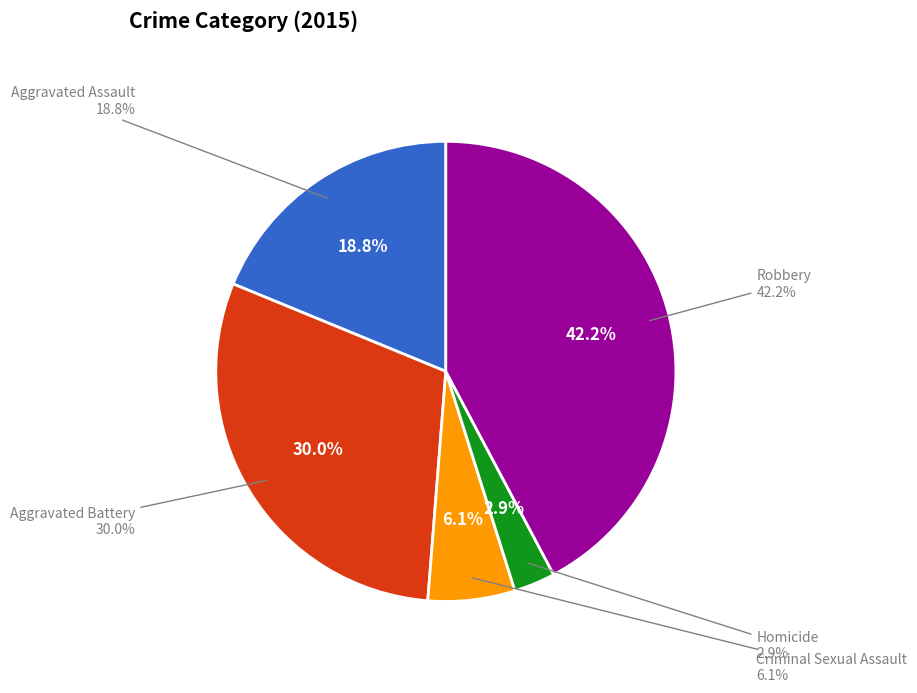

To the nearest percent, what is the difference between the Aggravated Assault and Robbery slice percentages?

23%